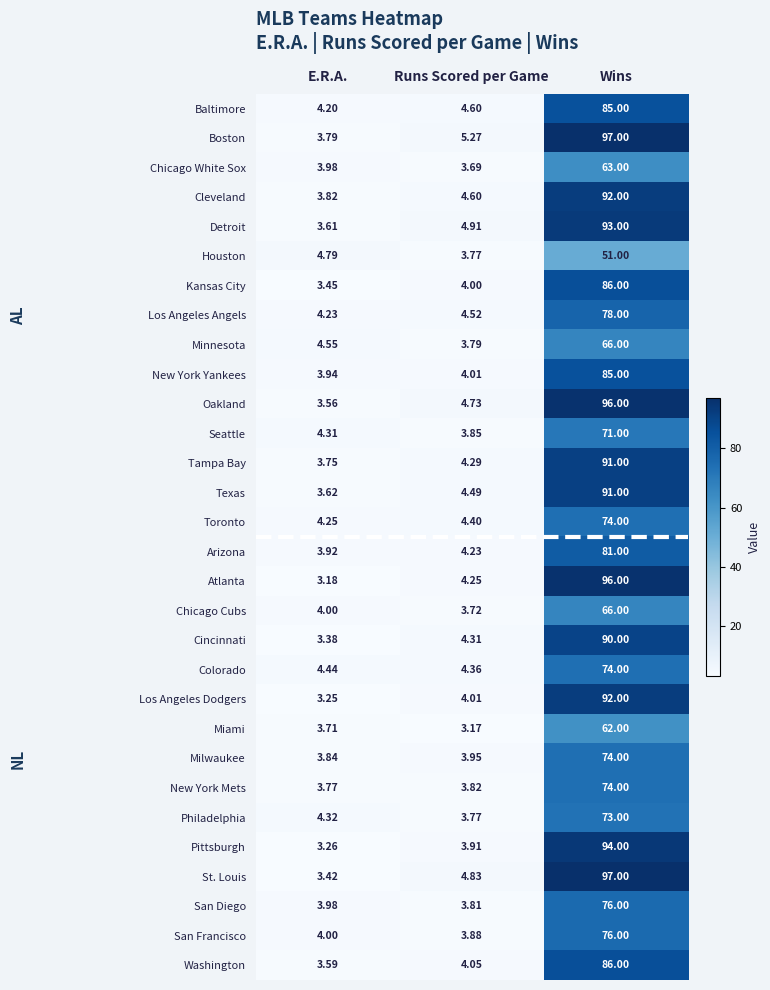

Where does the Philadelphia series first go above 4?

E.R.A.